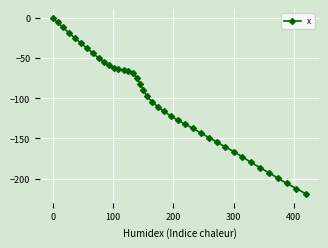

What is the difference between the maximum and second lowest values?

212.6